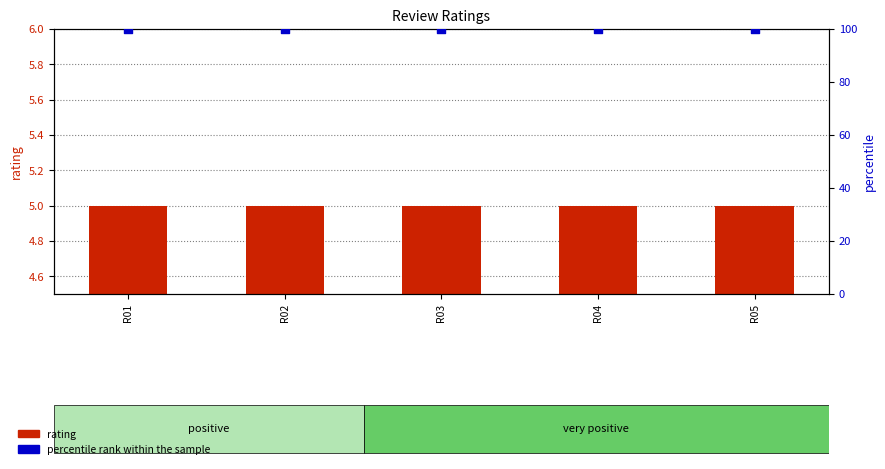

Is the value of rating at R03 greater than the value of percentile rank within the sample at R02?

No